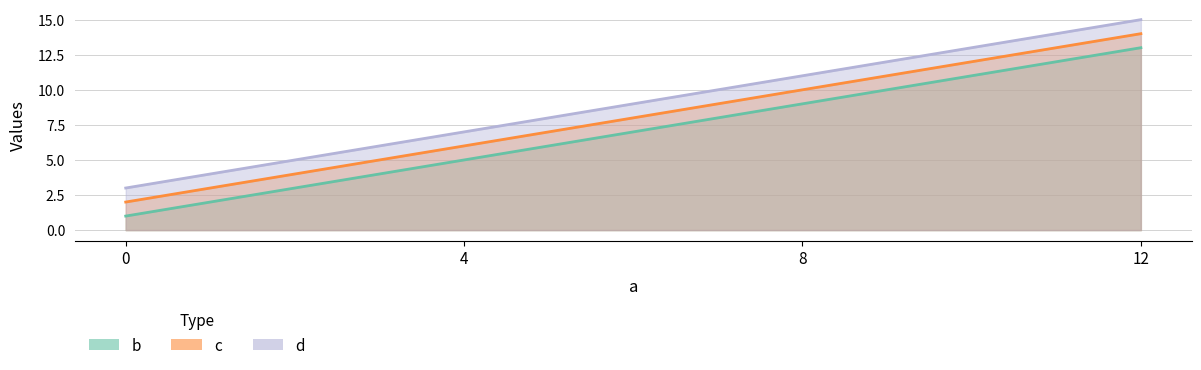

True or false: b has a value of 5 at 4.

True